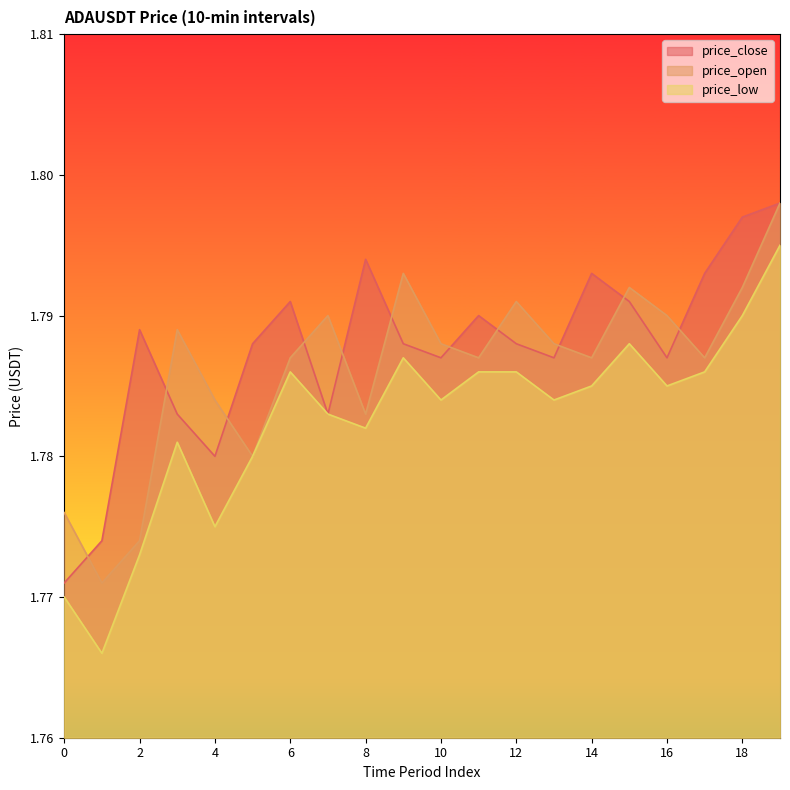

Between 1 and 17, which is larger?

17